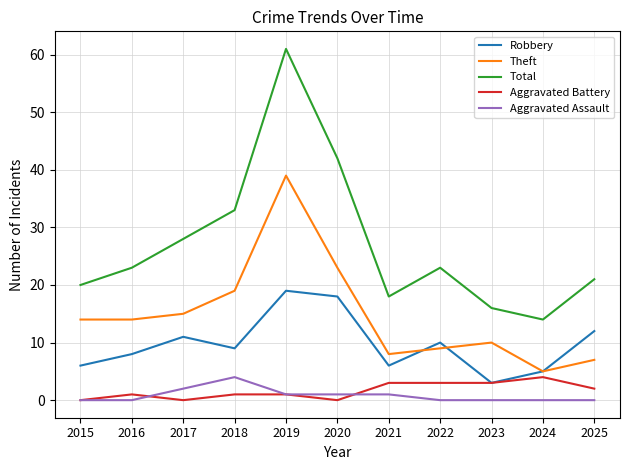

Reading left to right, transcribe all the data shown in this chart.

Robbery: 2015=6	2016=8	2017=11	2018=9	2019=19	2020=18	2021=6	2022=10	2023=3	2024=5	2025=12
Theft: 2015=14	2016=14	2017=15	2018=19	2019=39	2020=23	2021=8	2022=9	2023=10	2024=5	2025=7
Total: 2015=20	2016=23	2017=28	2018=33	2019=61	2020=42	2021=18	2022=23	2023=16	2024=14	2025=21
Aggravated Battery: 2015=0	2016=1	2017=0	2018=1	2019=1	2020=0	2021=3	2022=3	2023=3	2024=4	2025=2
Aggravated Assault: 2015=0	2016=0	2017=2	2018=4	2019=1	2020=1	2021=1	2022=0	2023=0	2024=0	2025=0